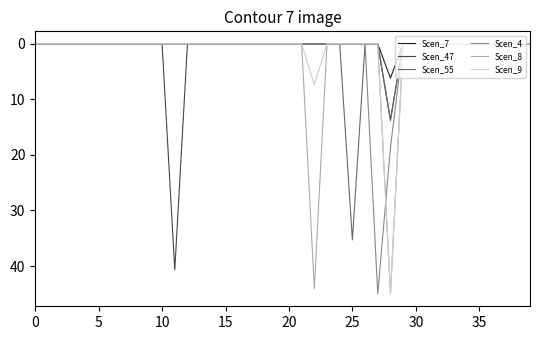

What is the greatest value displayed?

45.0